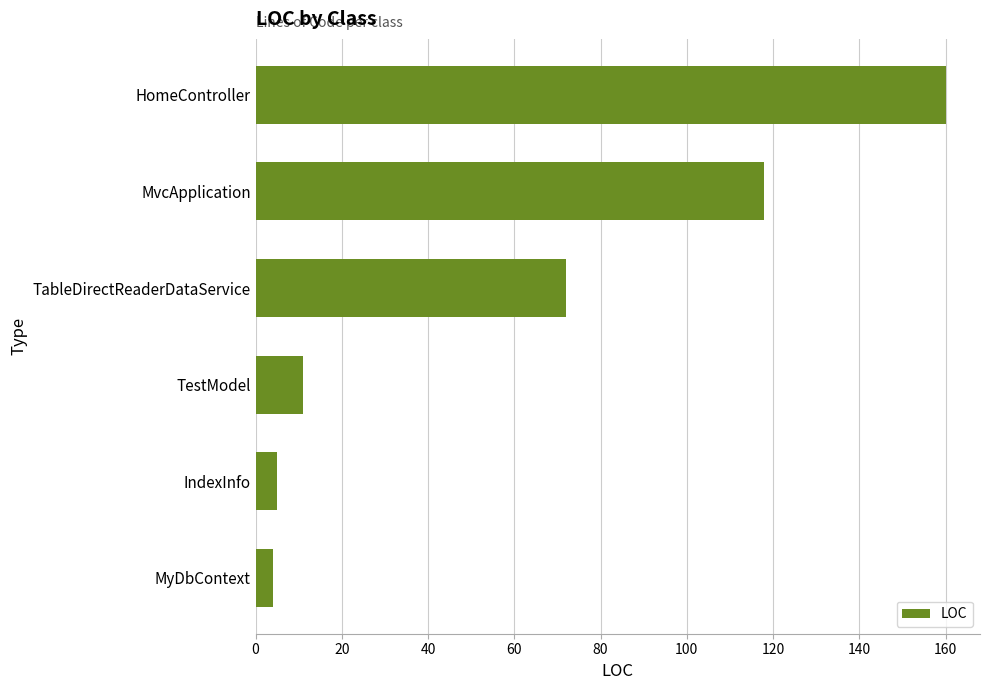

Between TableDirectReaderDataService and MyDbContext, which is larger?

TableDirectReaderDataService